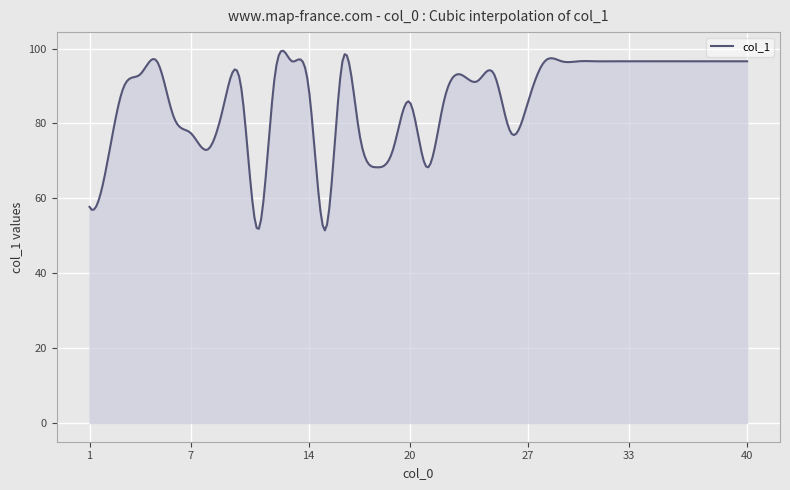

What is the smallest value displayed?

51.5